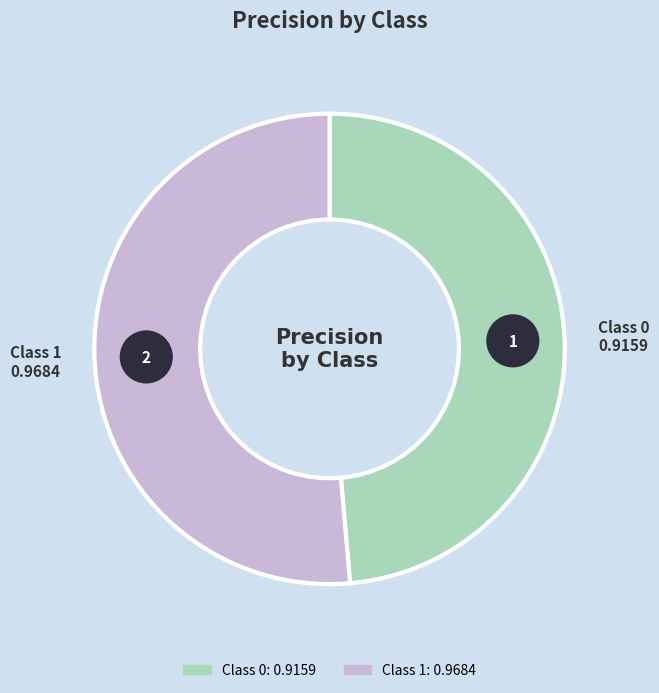

Which category has the biggest portion of the pie?

1